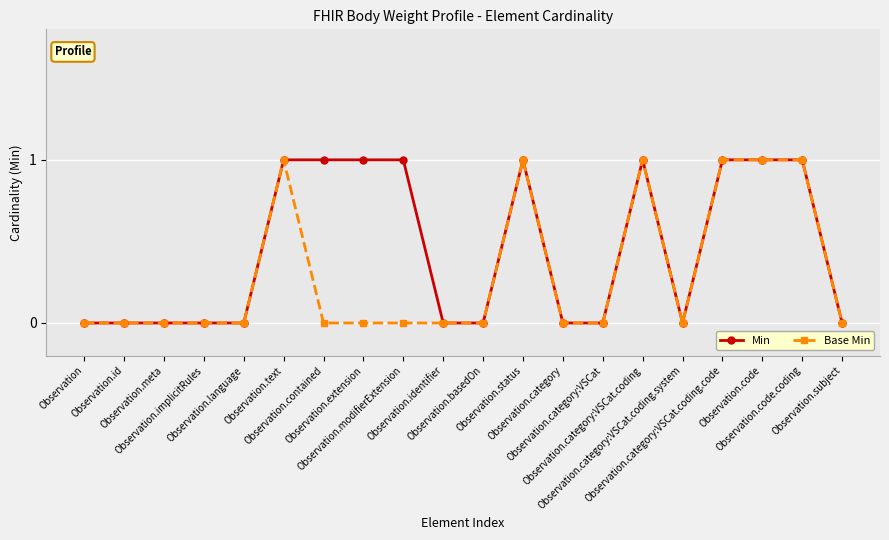

Count the number of categories in the chart.

20